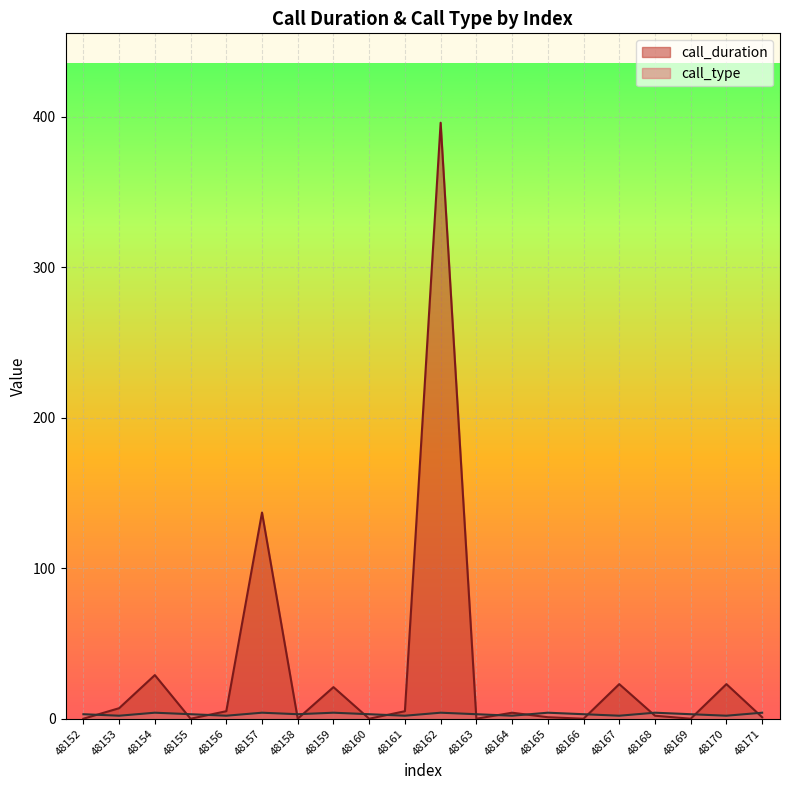

Which series has the largest total across all categories?

call_duration